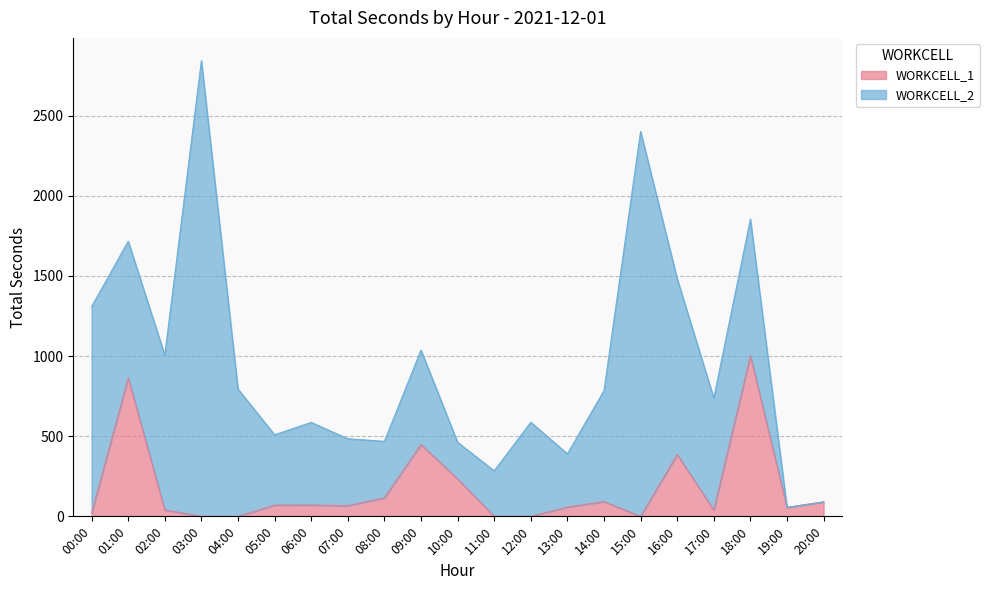

What is the label of the 8th point from the right?

13:00